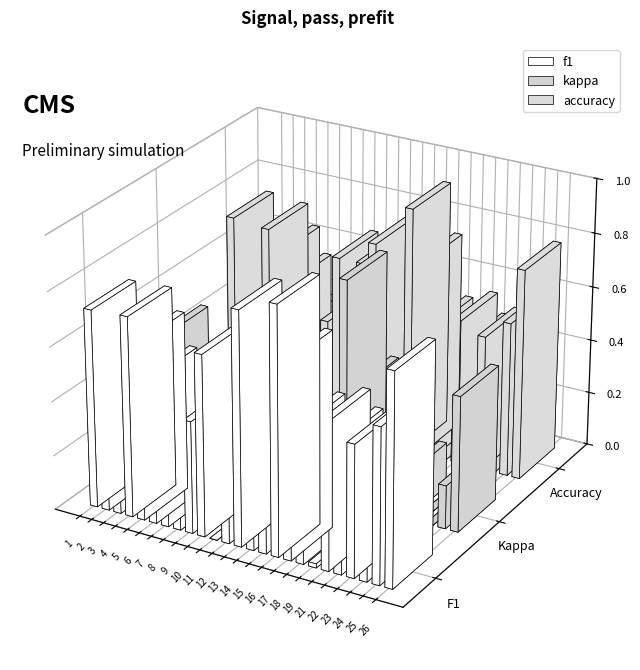

Rank the series at 17 from lowest to highest value.

kappa, f1, accuracy